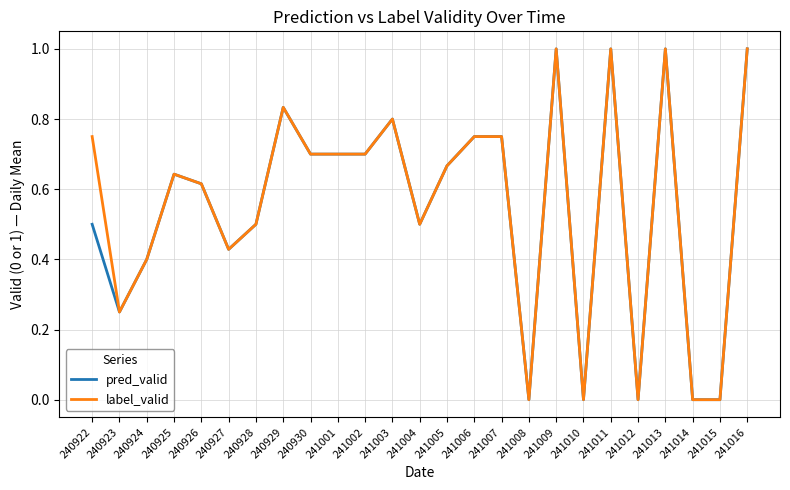

The label_valid series shows 0.2 at 240928. True or false?

False